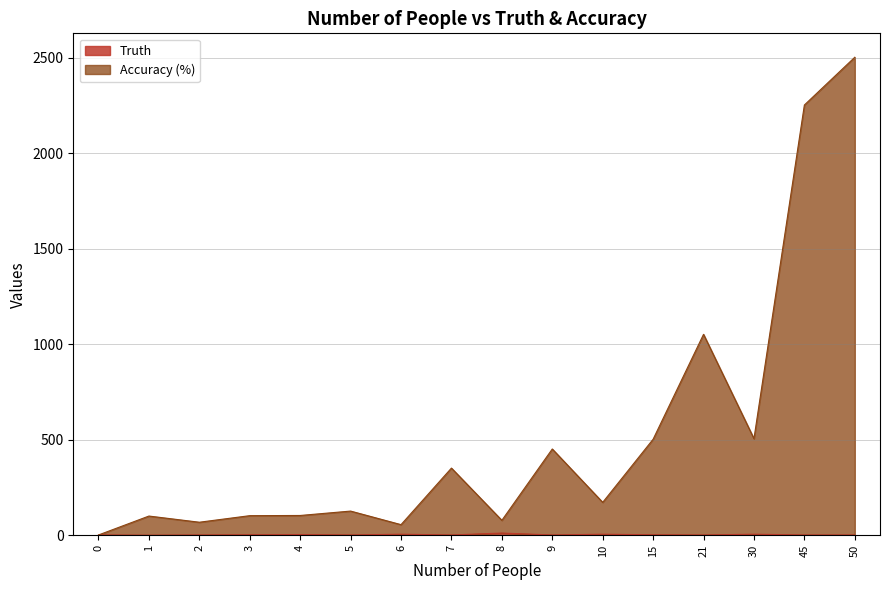

At which category does Truth reach its first local peak?

4